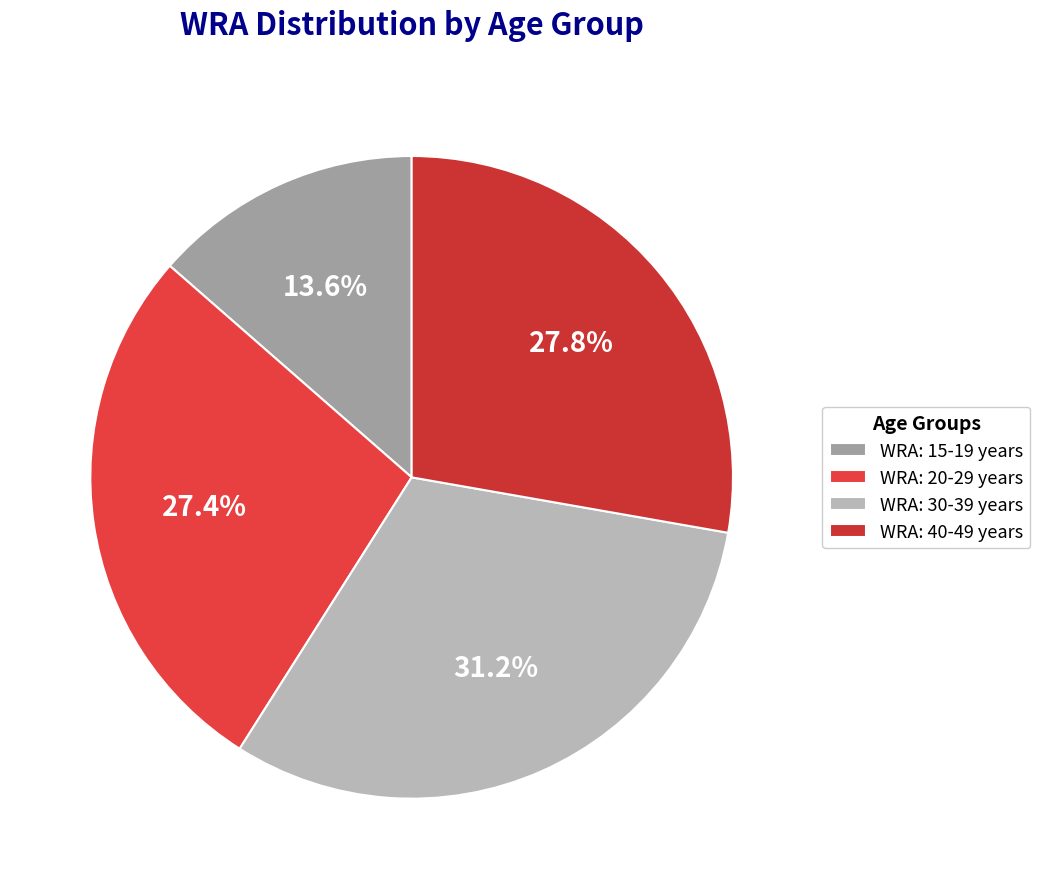

To the nearest percent, what is the difference between the largest and smallest slice percentages?

18%